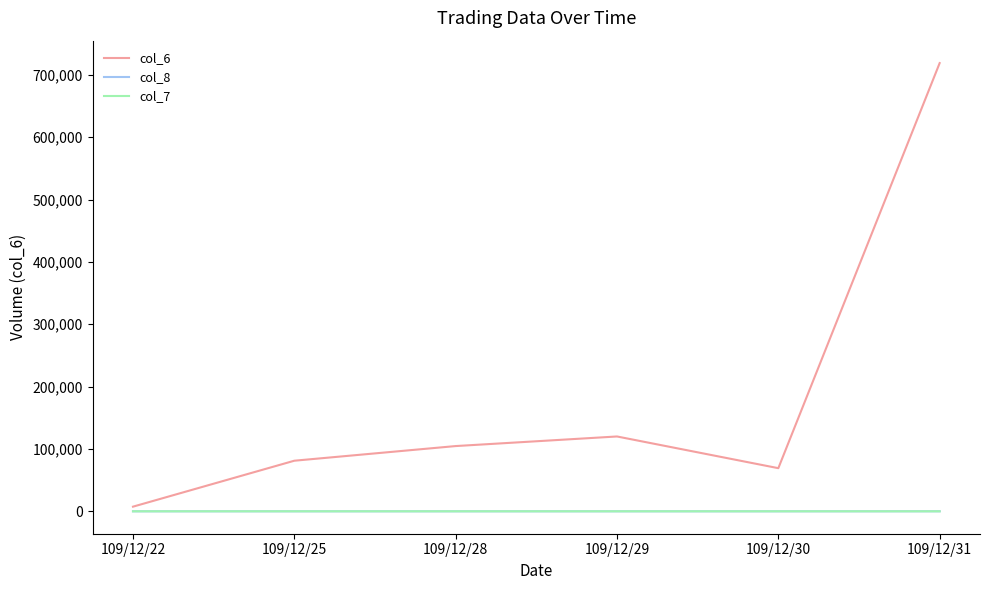

What is the lowest value of the col_8 series?

1.0